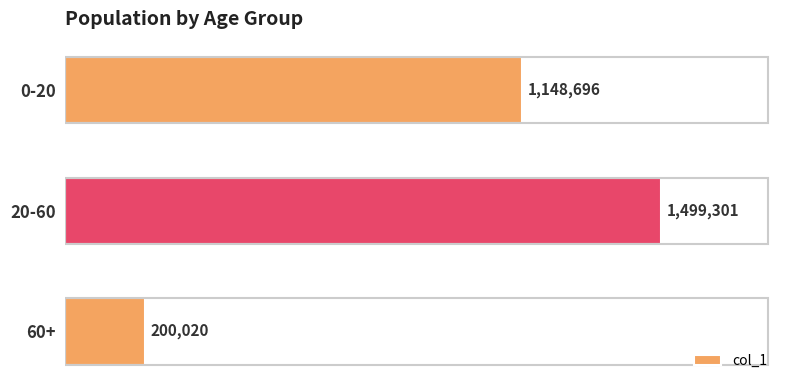

At which label is the value closest to 849660?

0-20